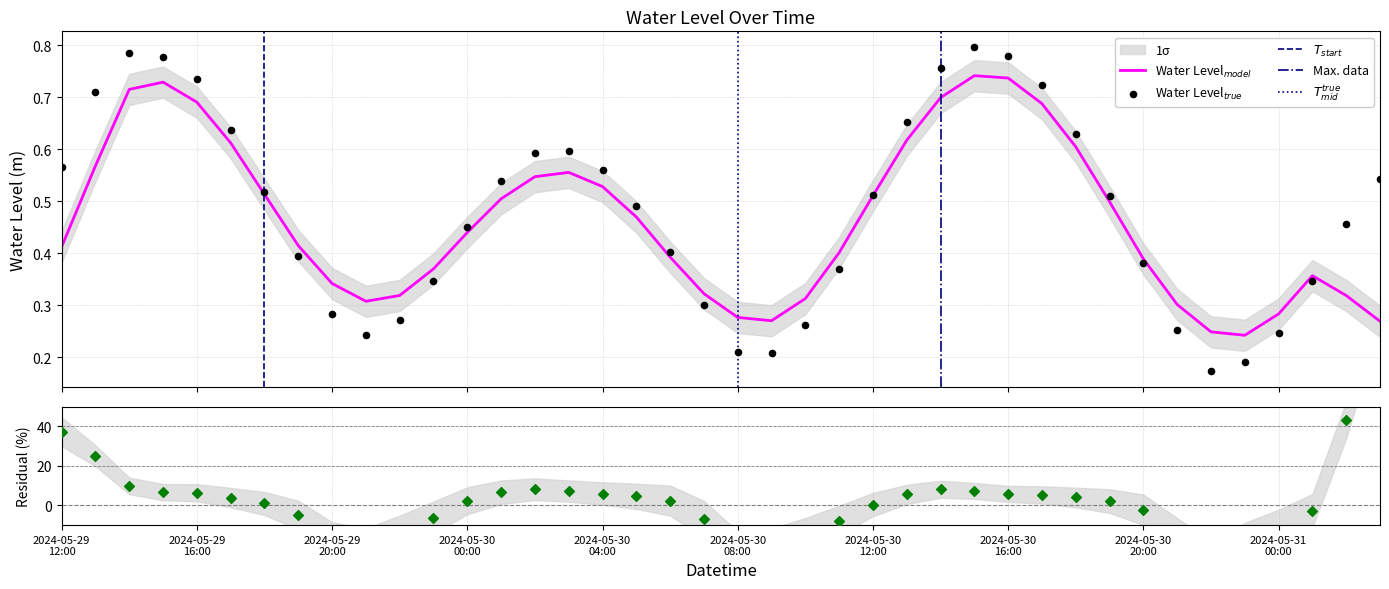

What is the change in value from 2024-05-30 20:00:00 to 2024-05-30 22:00:00?

-0.2